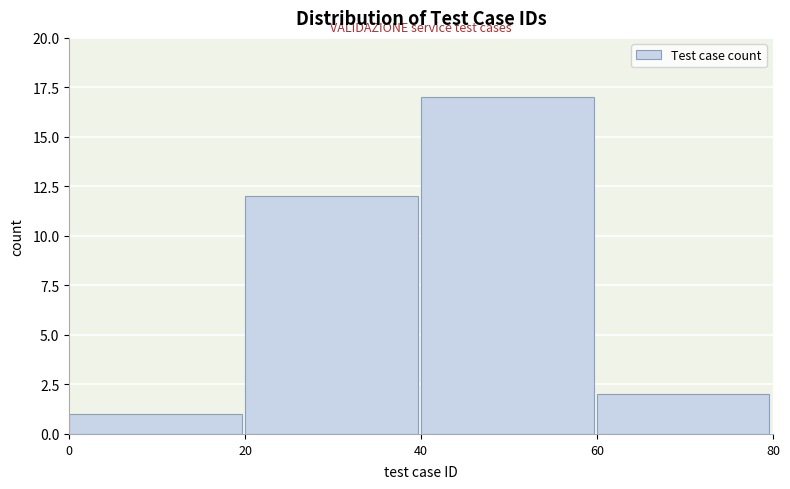

Reading left to right, list every bar in this chart as the range it spans on the x-axis followed by its height. The values are not printed on the chart, so give them approximately, as read against the axis.

0 to 20: 1
20 to 40: 12
40 to 60: 17
60 to 80: 2